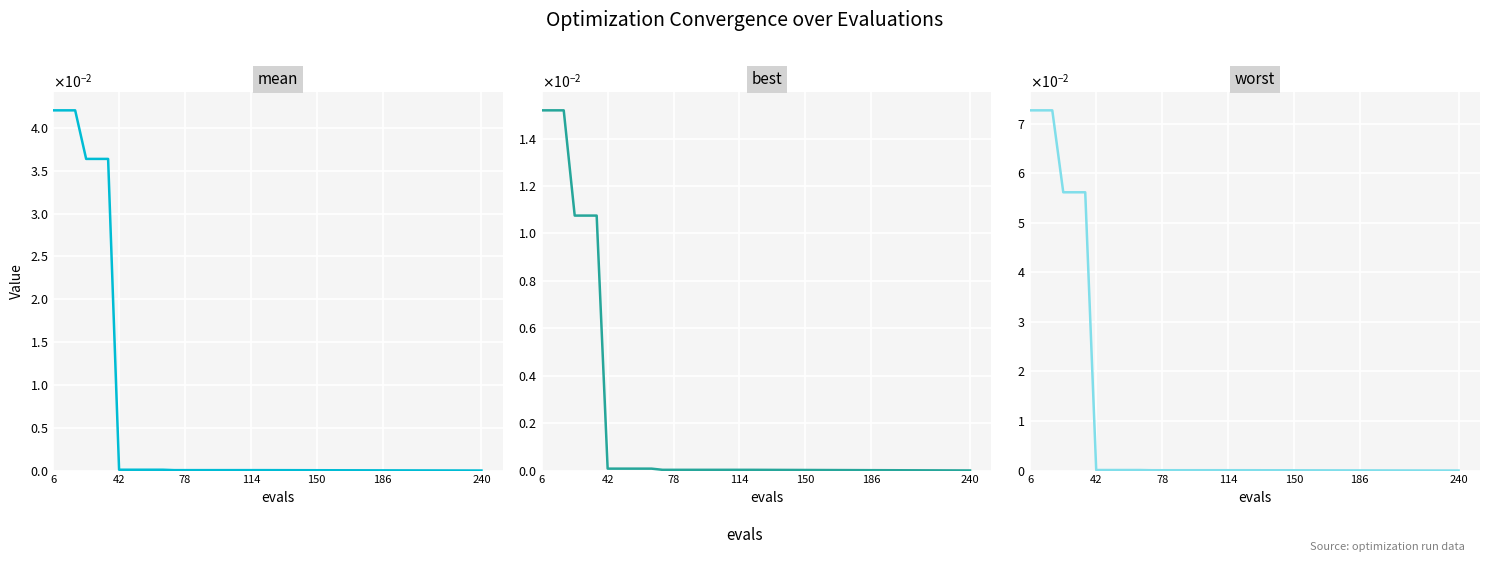

True or false: mean and best intersect in this chart.

False